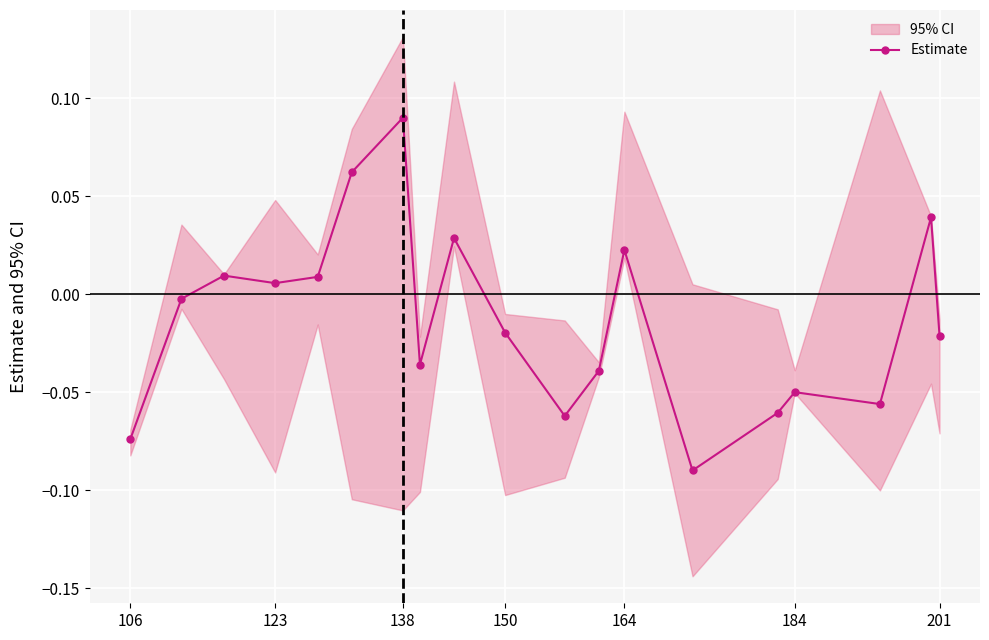

Reading left to right, what are all the values shown in this chart?

-0.1	-0.0	0.0	0.0	0.0	0.1	0.1	-0.0	0.0	-0.0	-0.1	-0.0	0.0	-0.1	-0.1	-0.1	-0.1	0.0	-0.0